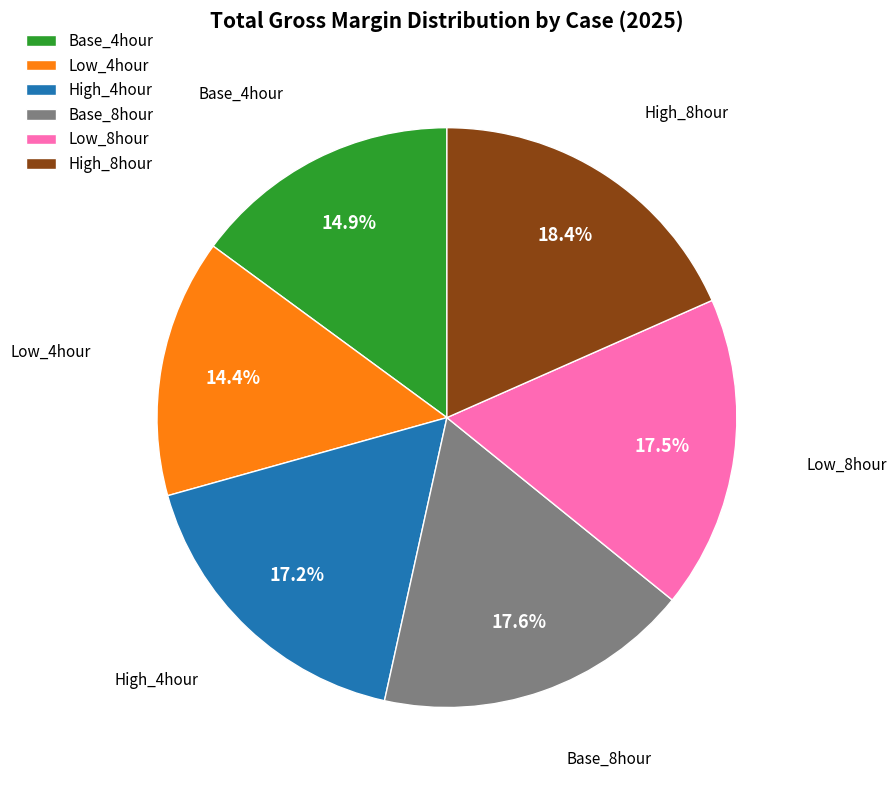

What percentage is NOT represented by Base_8hour?

82.4%